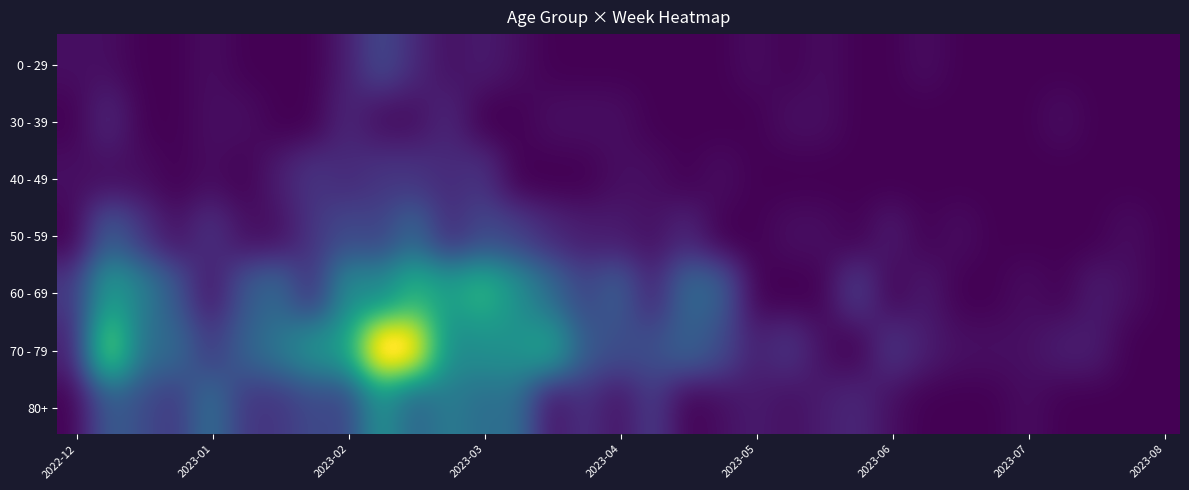

What value does the 2023-01-02 series have at 70 - 79?

22